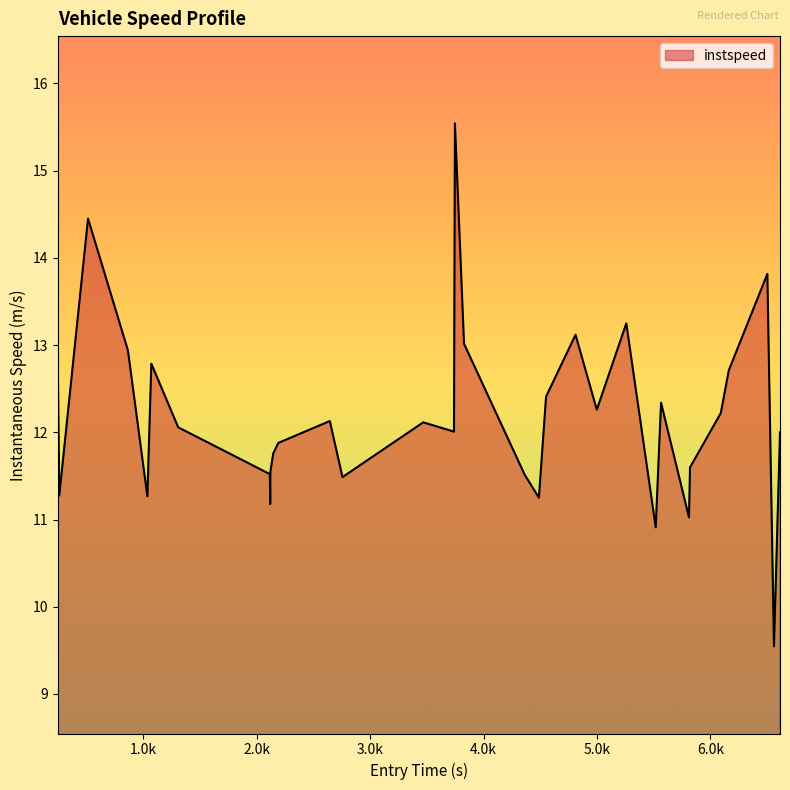

How many categories are shown in the chart?

33